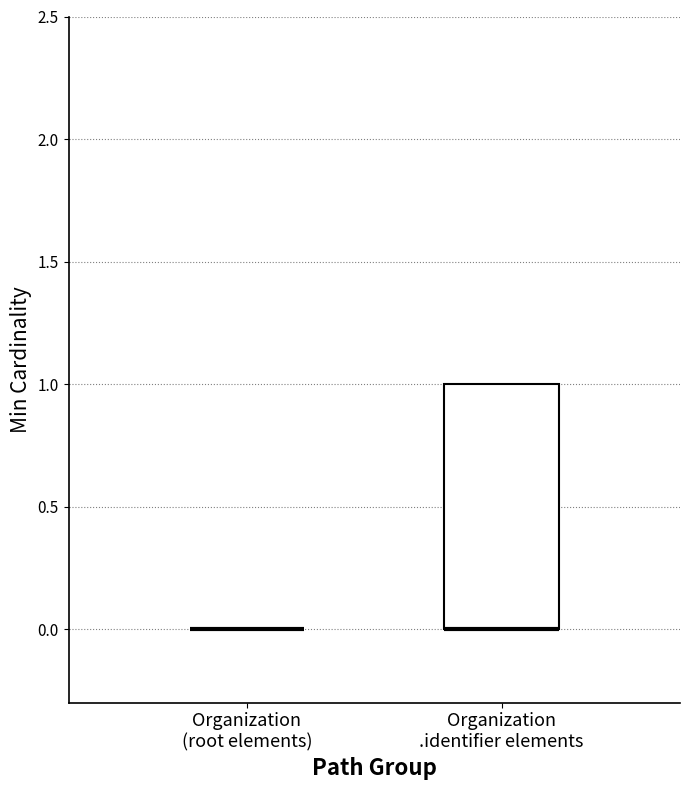

Reading left to right, read every box against the y-axis: the position of its median line, the range the box covers, and the ends of its whiskers. The values are not printed on the chart, so give them approximately, as read against the axis.

Organization (root elements): box collapsed to a line at 0, whiskers 0 to 0
Organization .identifier elements: median 0 (drawn on the box's lower edge), box 0 to 1, whiskers 0 to 1